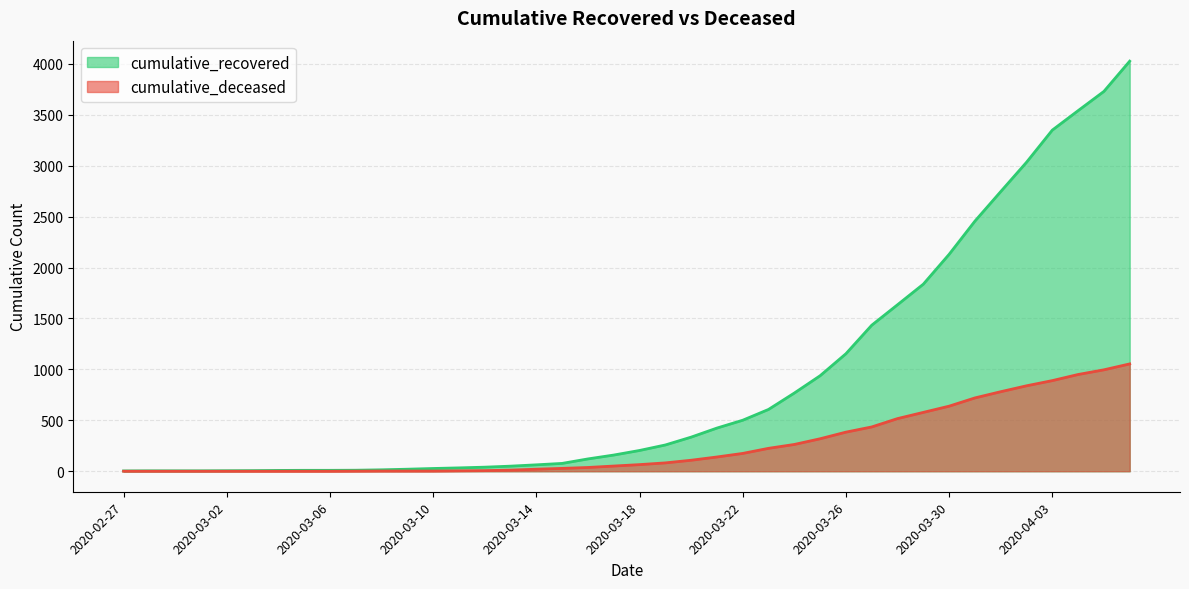

Is the value of cumulative_recovered at 2020-04-01 greater than the value of cumulative_deceased at 2020-03-13?

Yes